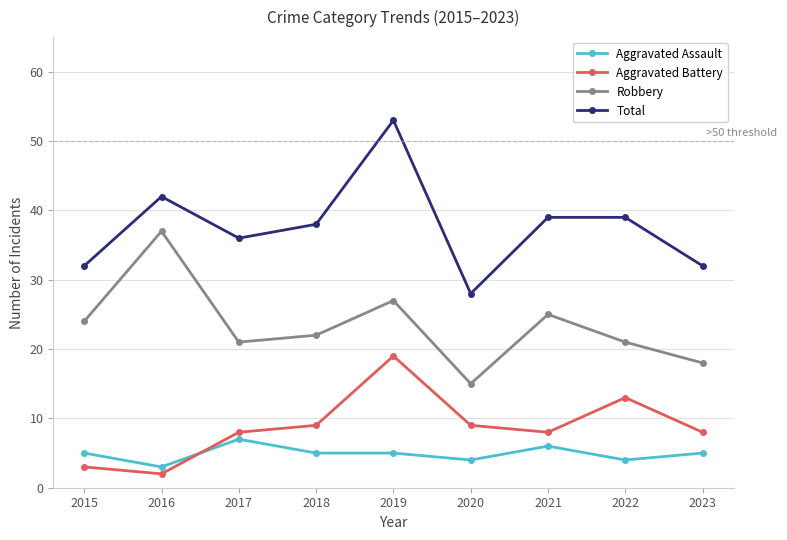

What is the average value of the Robbery series?

23